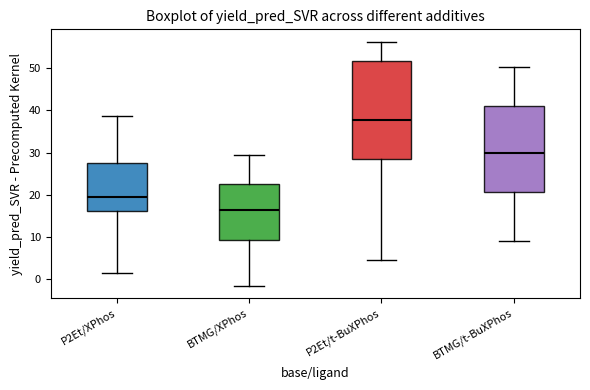

Comparing the boxes themselves (not the whiskers), which one is the tallest?

P2Et/t-BuXPhos